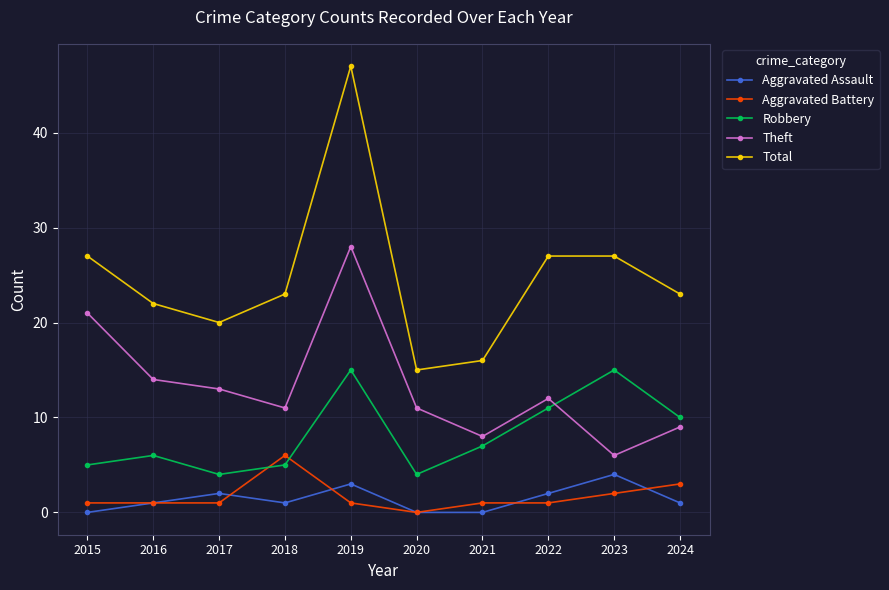

Which series has the largest range (max minus min)?

Total